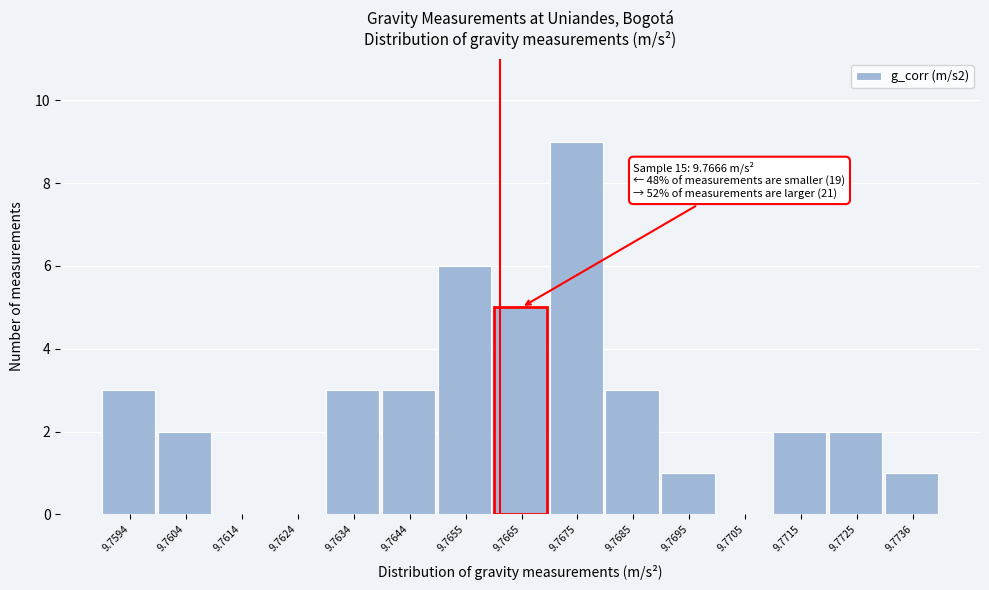

Reading left to right, transcribe all the data shown in this chart.

9.7594=3	9.7604=2	9.7614=0	9.7624=0	9.7634=3	9.7644=3	9.7655=6	9.7665=5	9.7675=9	9.7685=3	9.7695=1	9.7705=0	9.7715=2	9.7725=2	9.7736=1